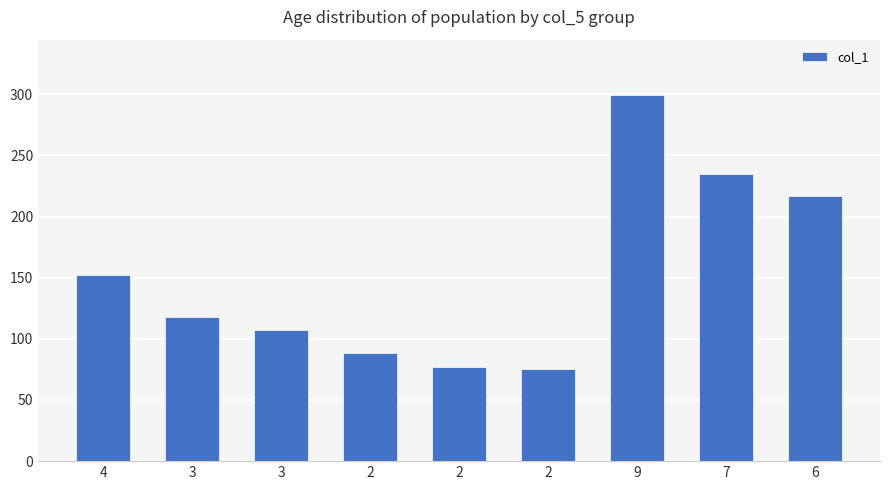

What is the sum of all values?

1368.9